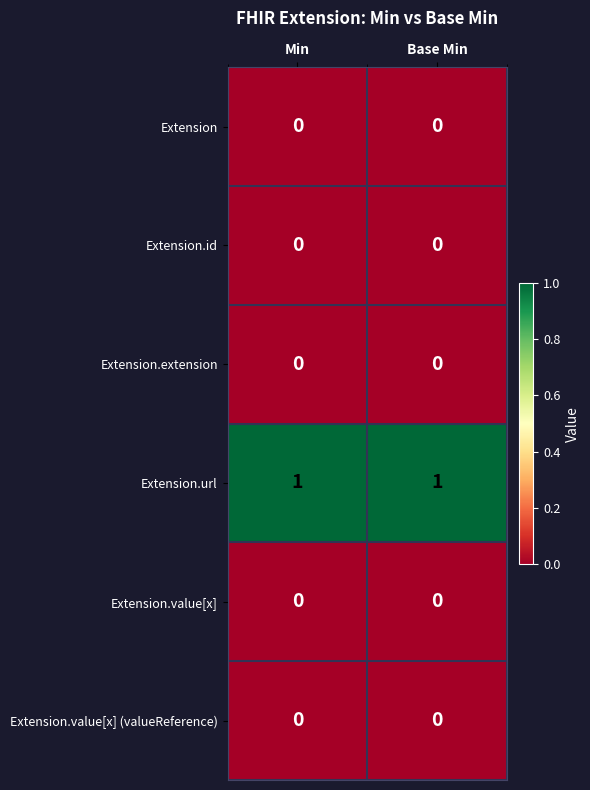

How many data points does each series have?

2